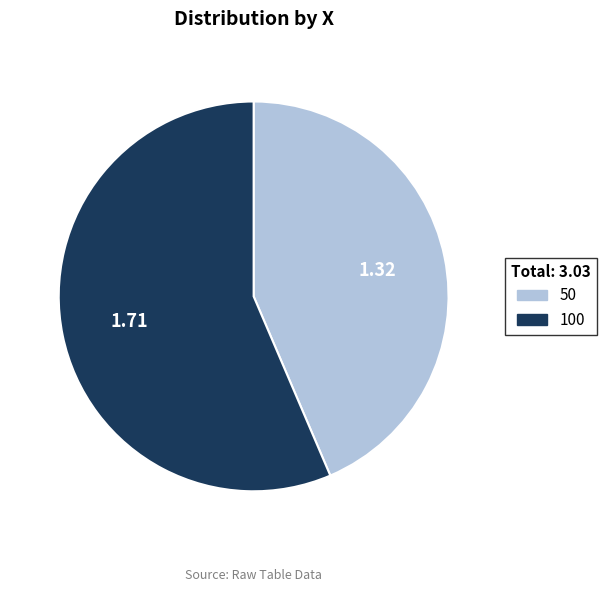

Which category accounts for the majority?

100